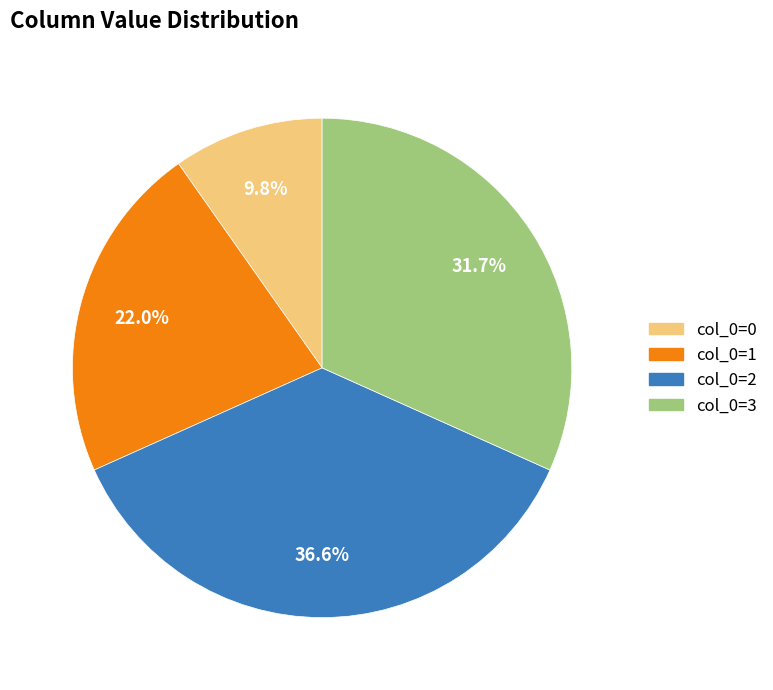

To the nearest percent, what is the average slice percentage?

25%